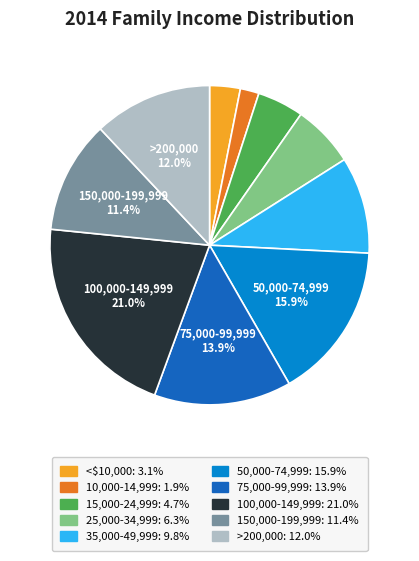

To the nearest percent, what is the difference between the >200,000 and 75,000-99,999 slice percentages?

2%